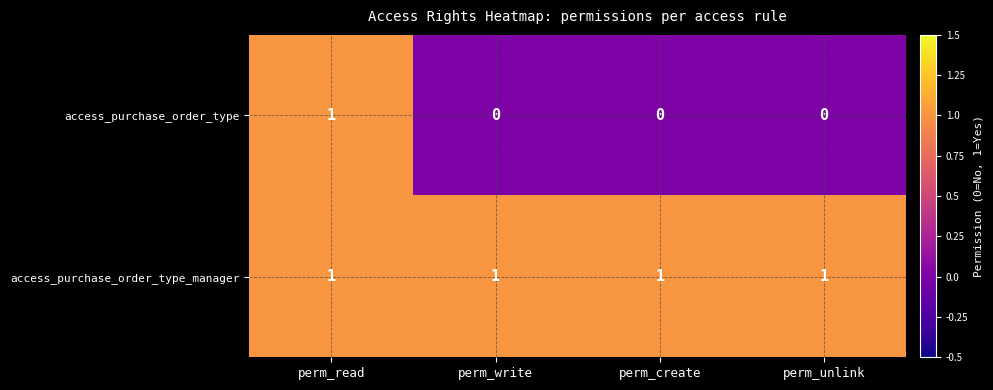

Which series has the largest range (max minus min)?

access_purchase_order_type